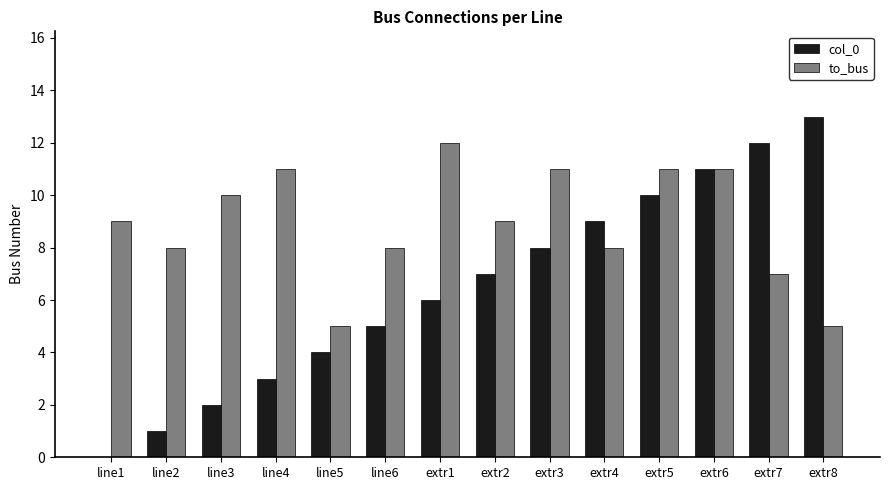

How many series are shown in this chart?

2